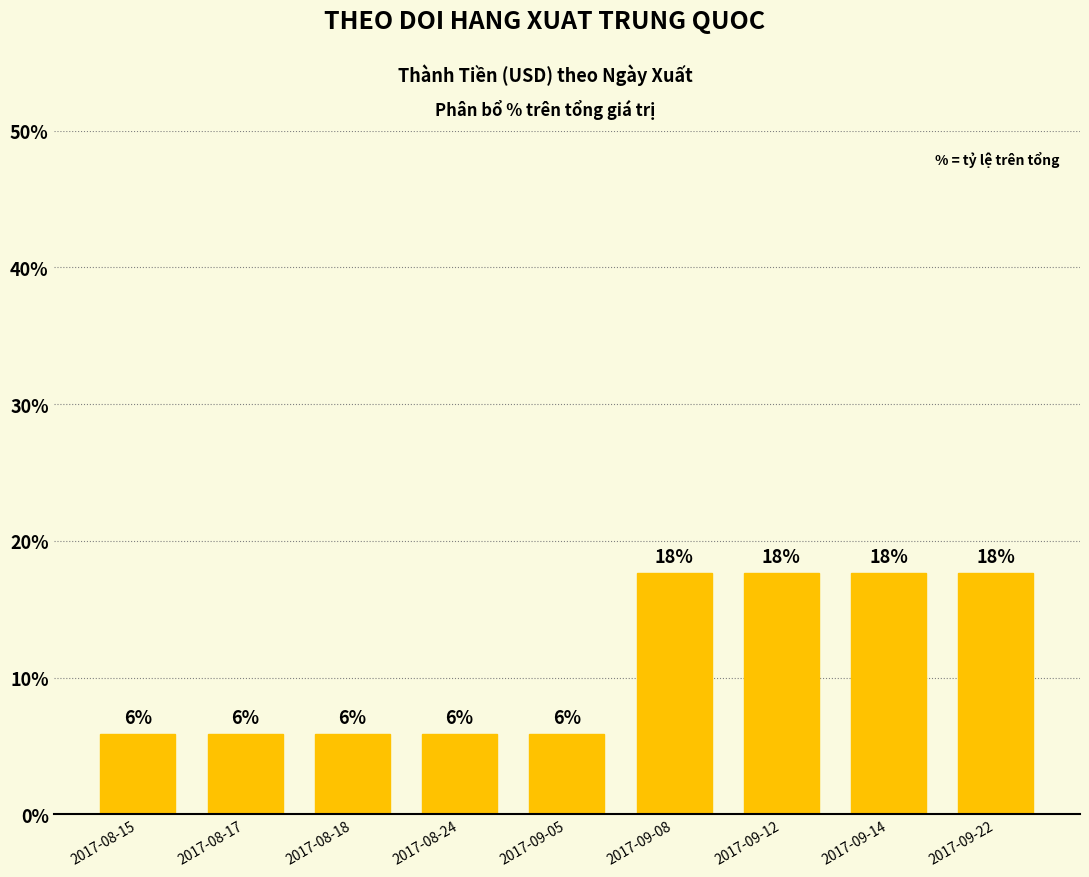

How many bars are there in total?

9